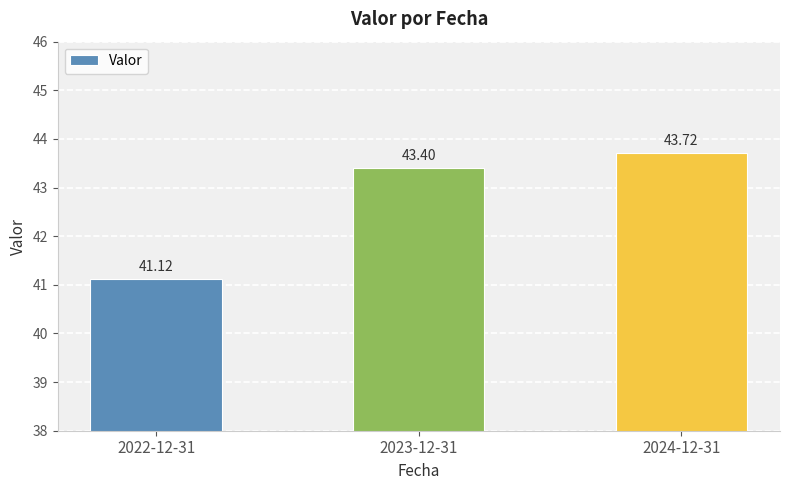

What is the difference between the values at 2024-12-31 and 2022-12-31?

2.6